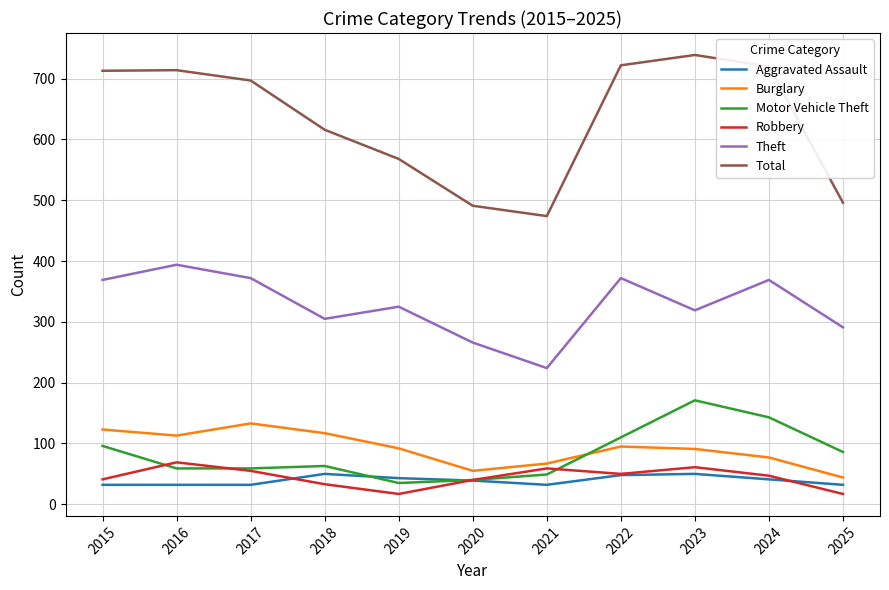

What is the total value across all series at 2025?

966